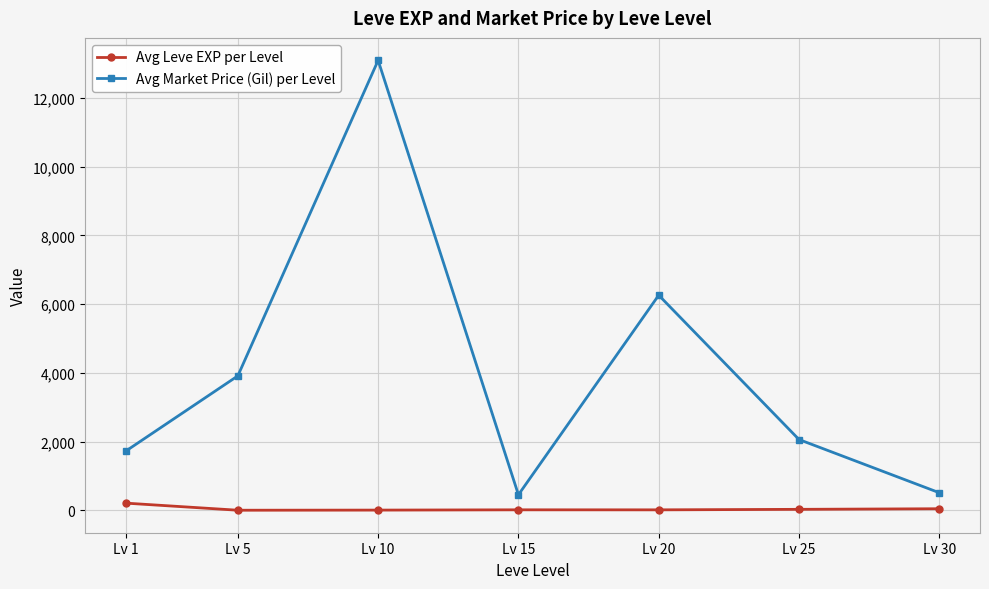

What are all the series names shown in the legend?

Avg Leve EXP per Level, Avg Market Price (Gil) per Level